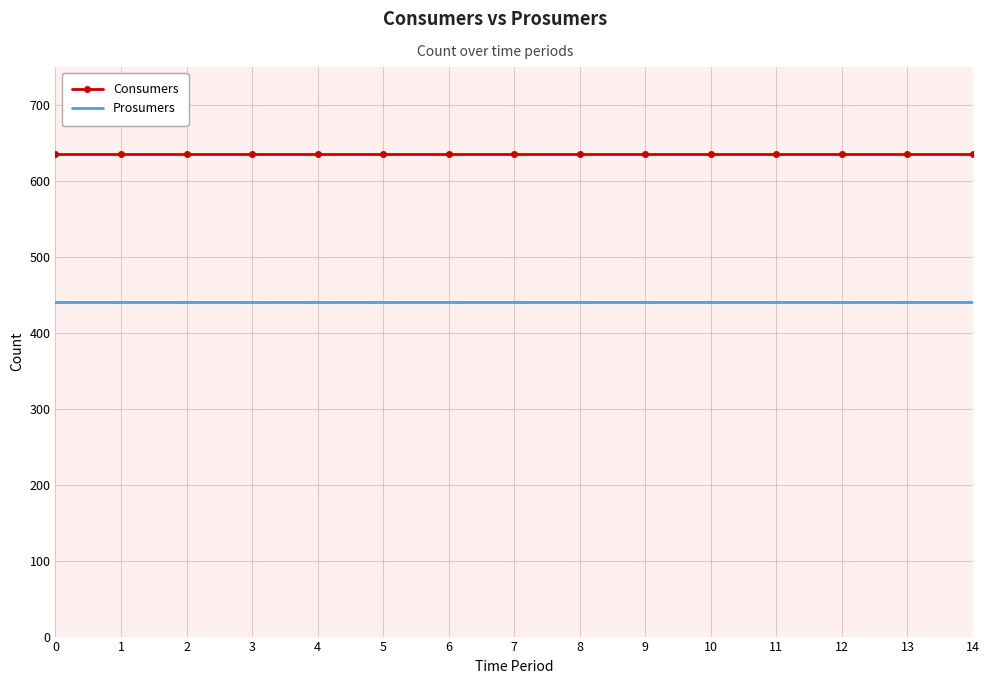

What value does the Prosumers series have at 7?

440